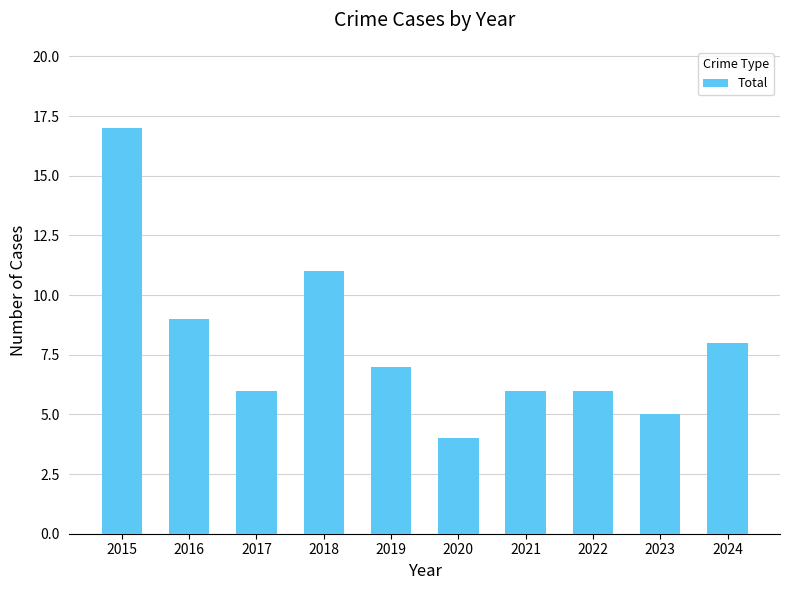

What is the difference between the second highest and minimum values?

7